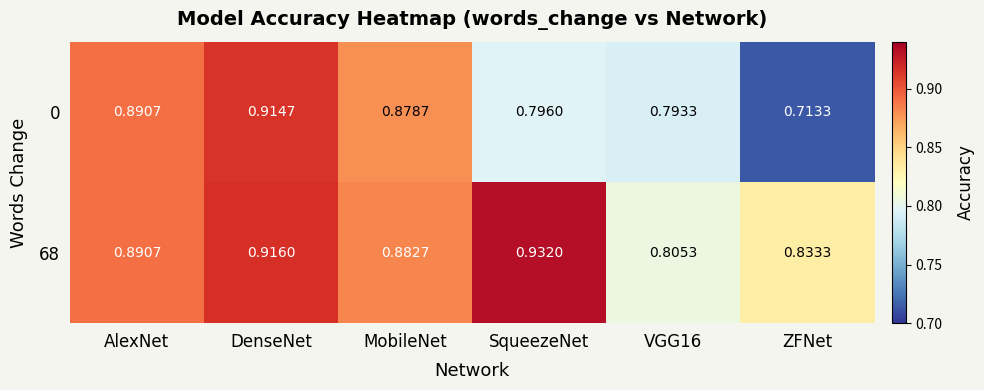

At which category does the chart reach its peak across all series?

SqueezeNet